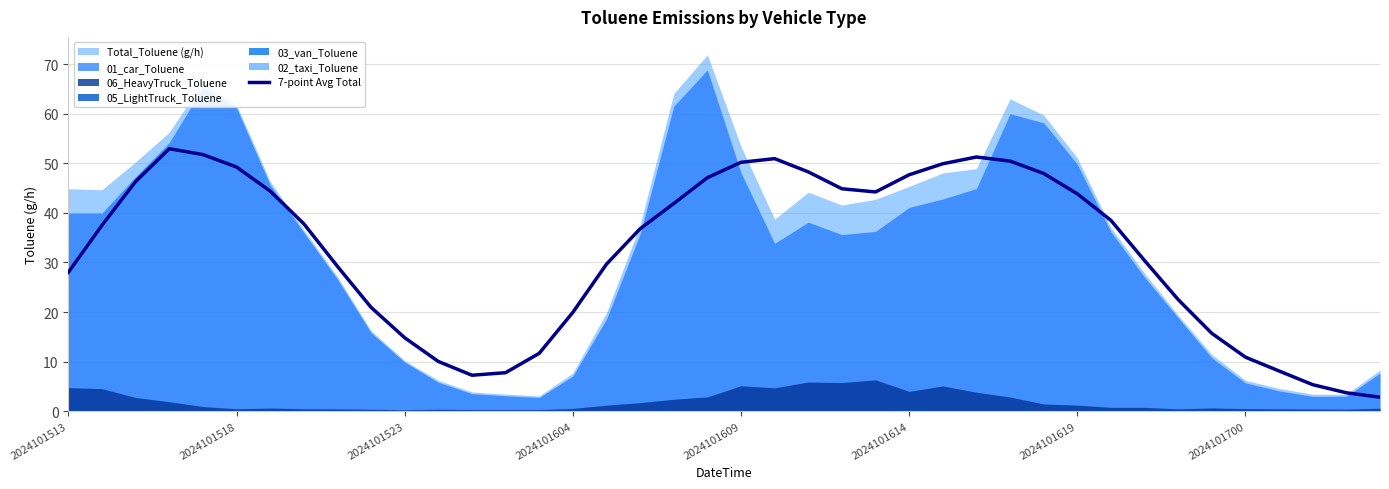

What is the highest value of the 7-point Avg Total series?

53.0